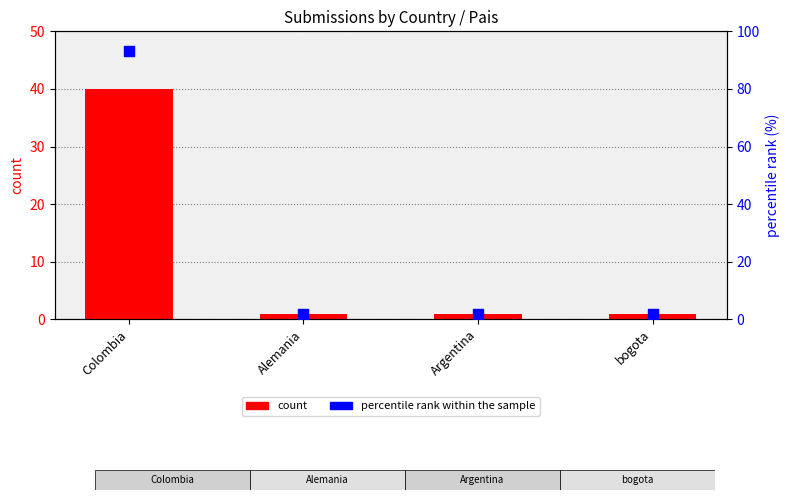

What are all the series names shown in the legend?

count, percentile rank within the sample